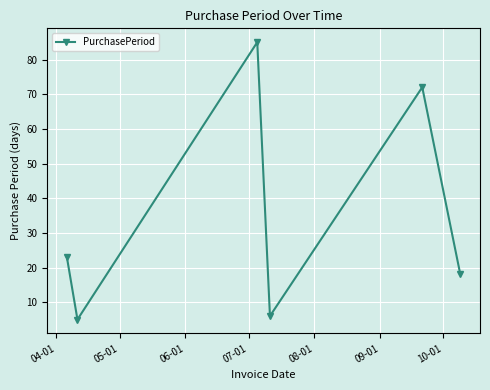

What is the difference between the maximum and minimum values?

80